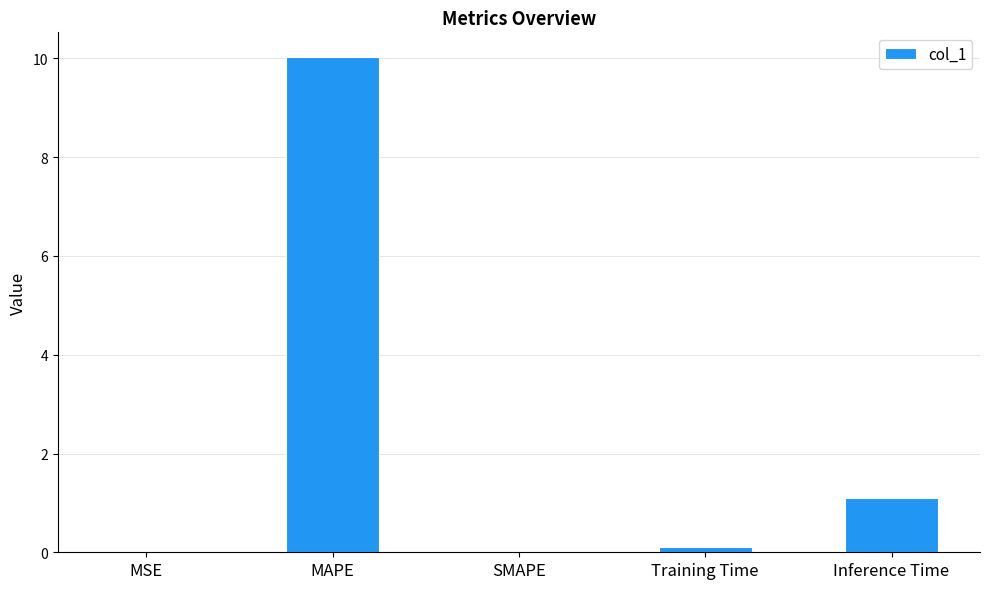

What is the sum of all values?

11.2